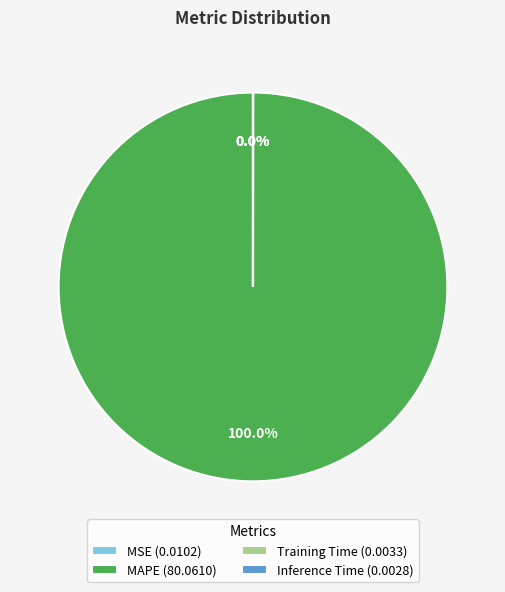

Is there any slice that represents more than half of the pie?

Yes